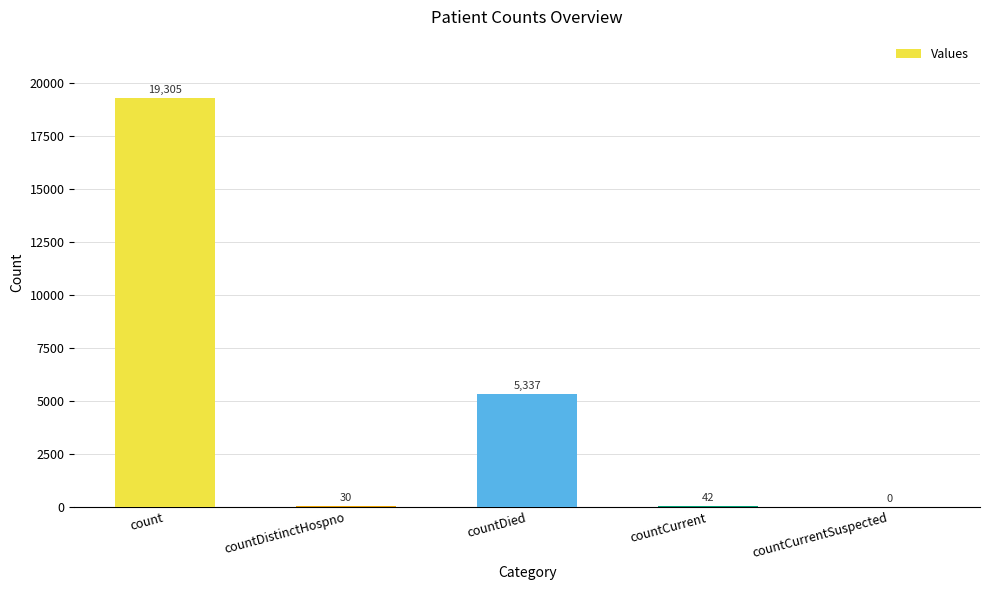

Where does the data first go above 42?

count